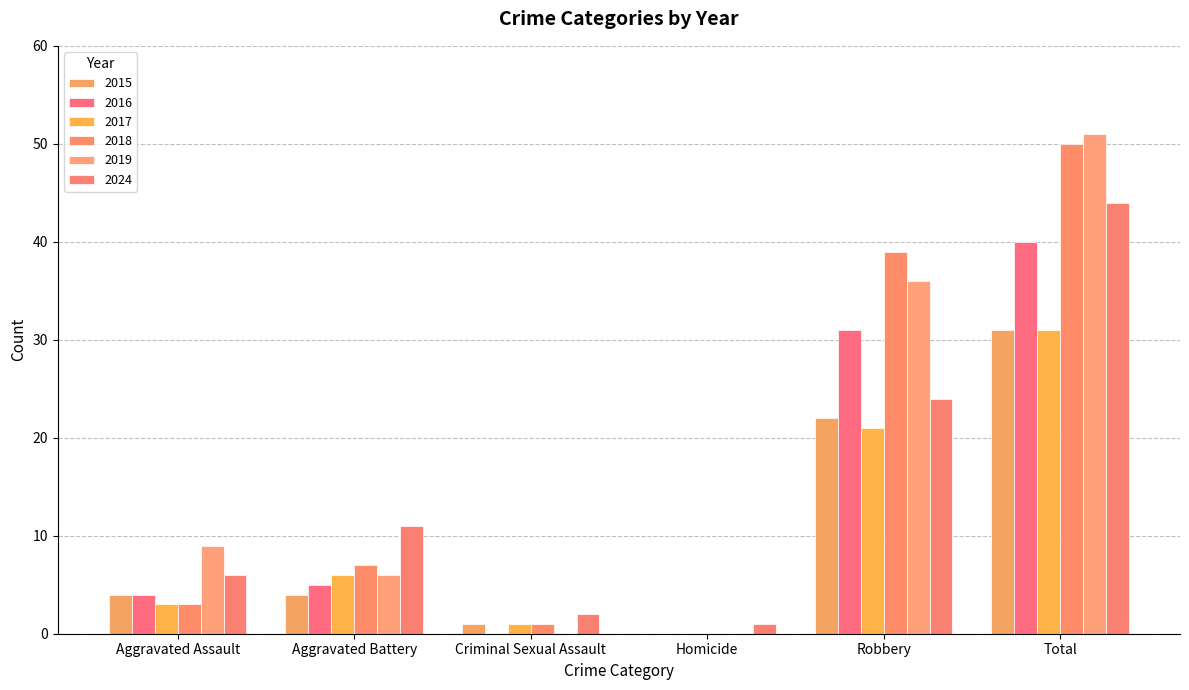

Which series changed the most between Aggravated Battery and Robbery?

2018